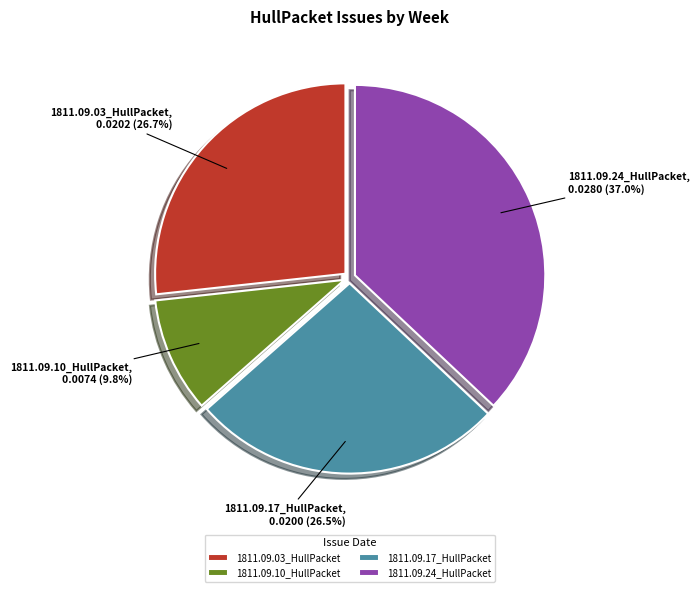

Count the number of slices in the pie.

4